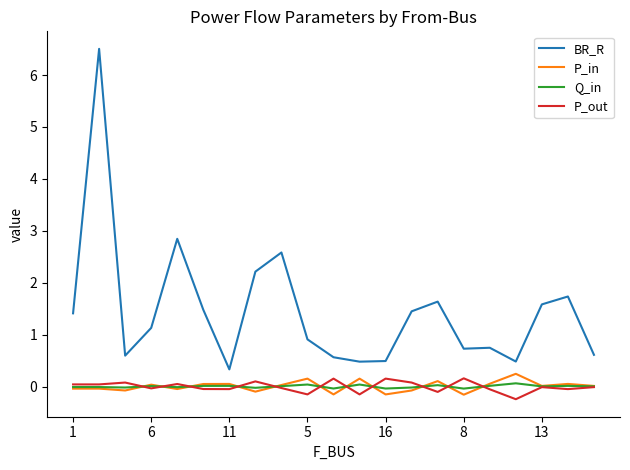

True or false: BR_R and P_in intersect in this chart.

False